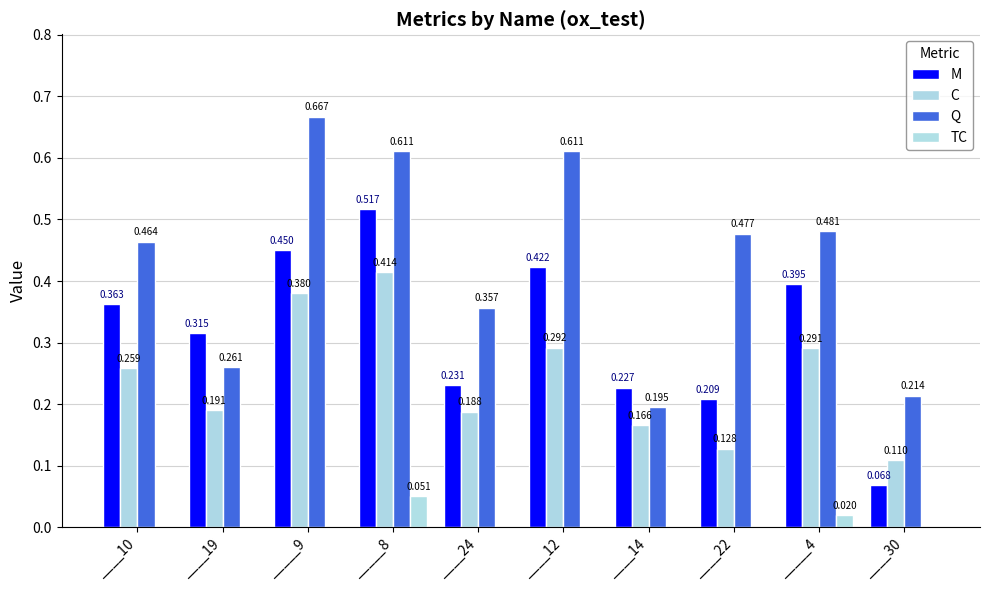

List the series in order of their overall mean, highest first.

Q, M, C, TC